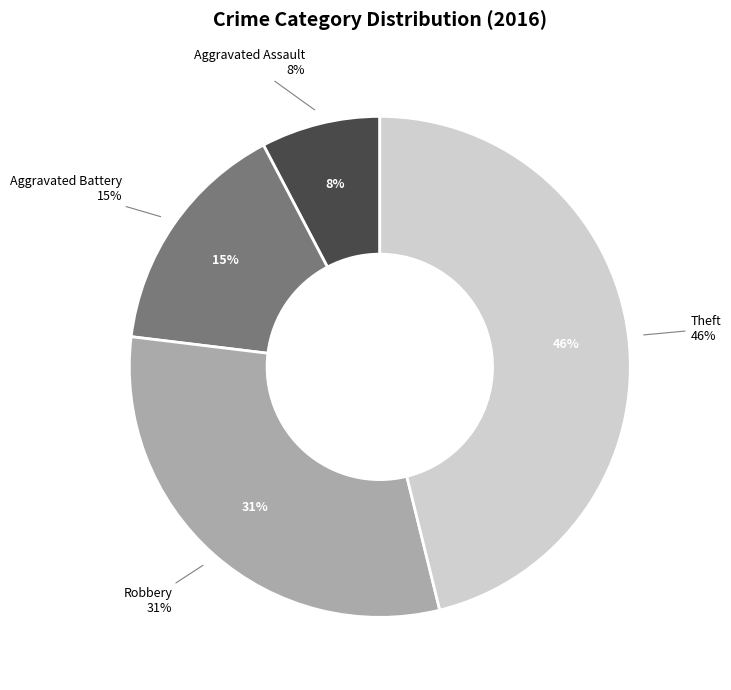

Count the number of slices in the pie.

5